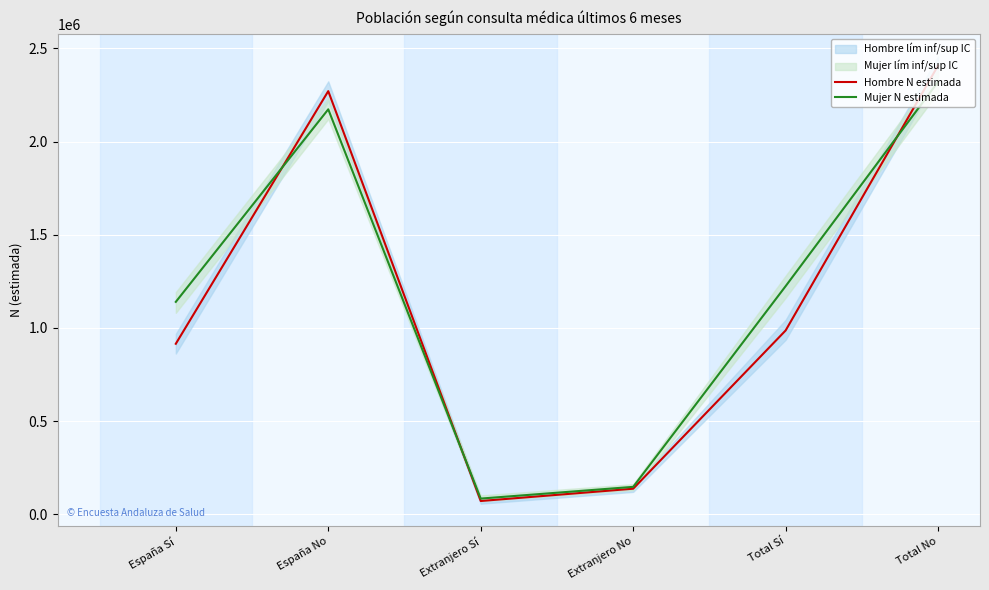

What is the difference between the maximum and minimum values in the Mujer N estimada series?

2236096